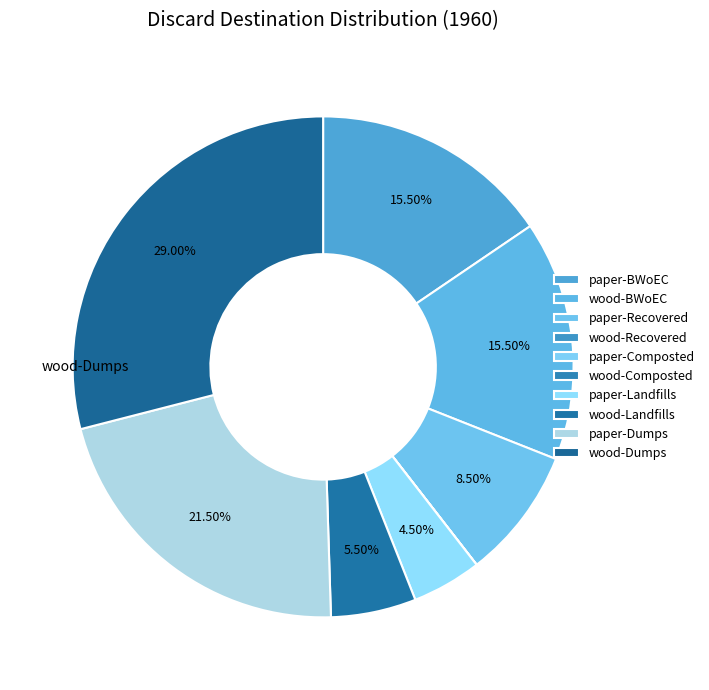

Does wood-Composted represent more than half of the total?

No